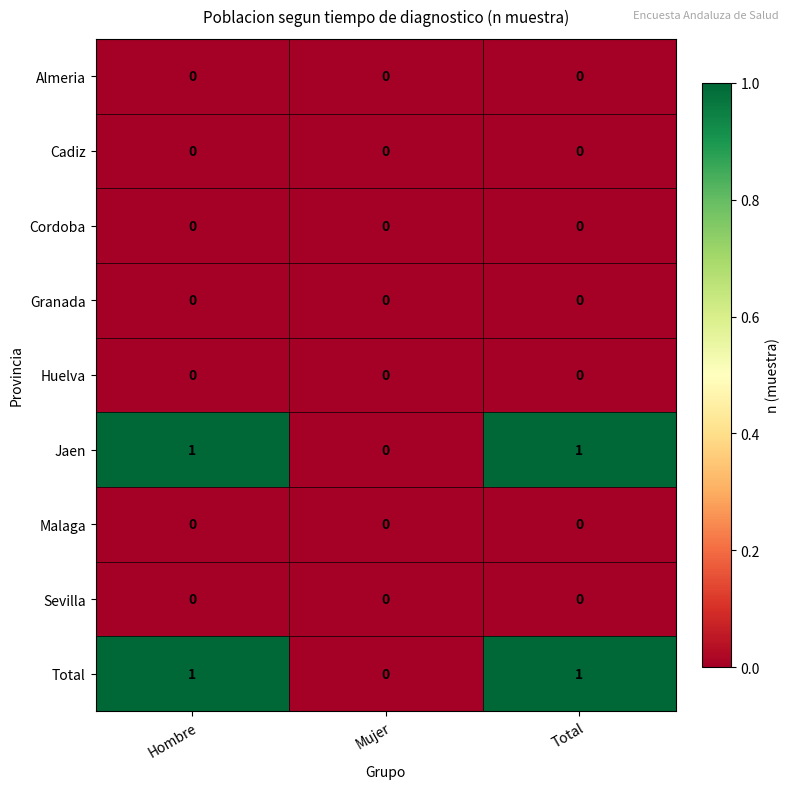

Is the value of Cordoba at Total greater than the value of Jaen at Total?

No